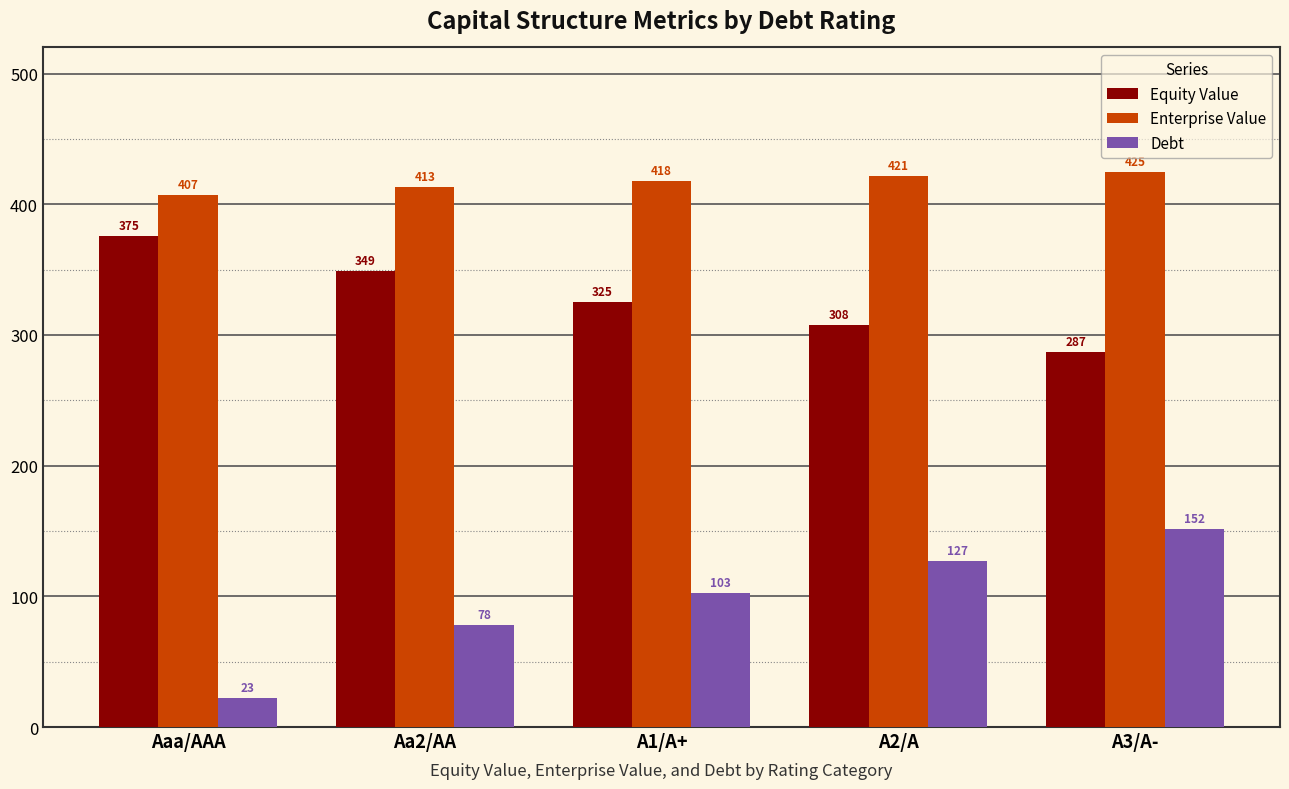

What is the label of the 3rd bar from the left?

A1/A+